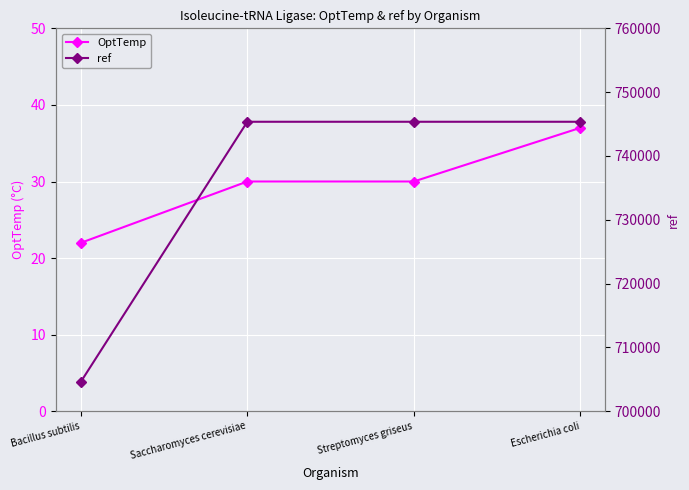

List the series in order of their overall mean, lowest first.

OptTemp, ref